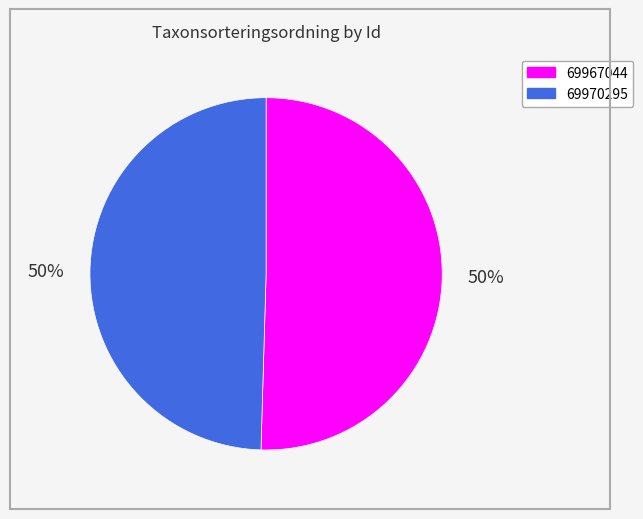

Which has a higher value, 69967044 or 69970295?

69967044